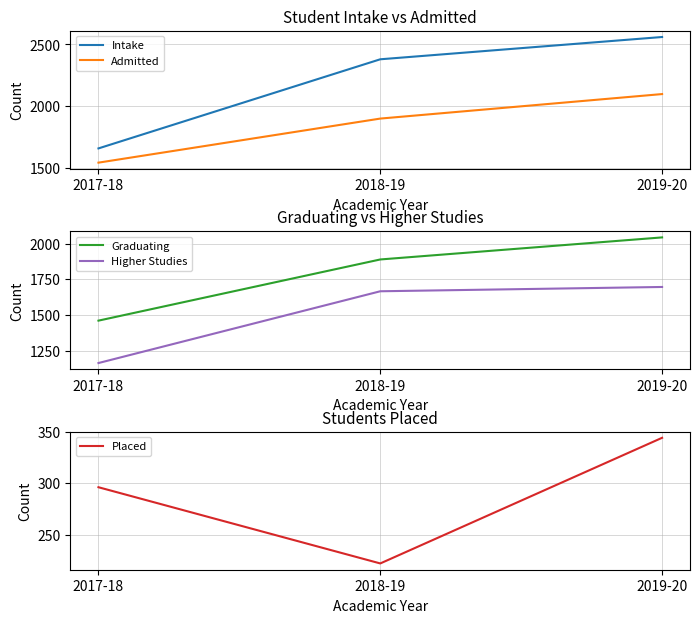

What is the sum of the Admitted values at 2017-18 and 2018-19?

3446